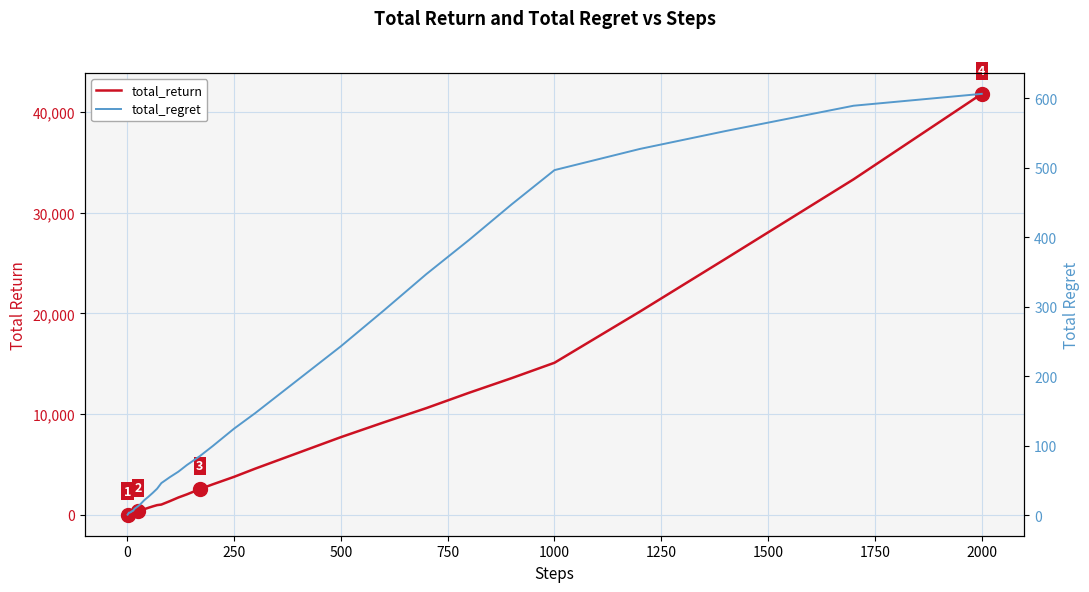

The value of total_regret at 22 is 33.6. True or false?

False